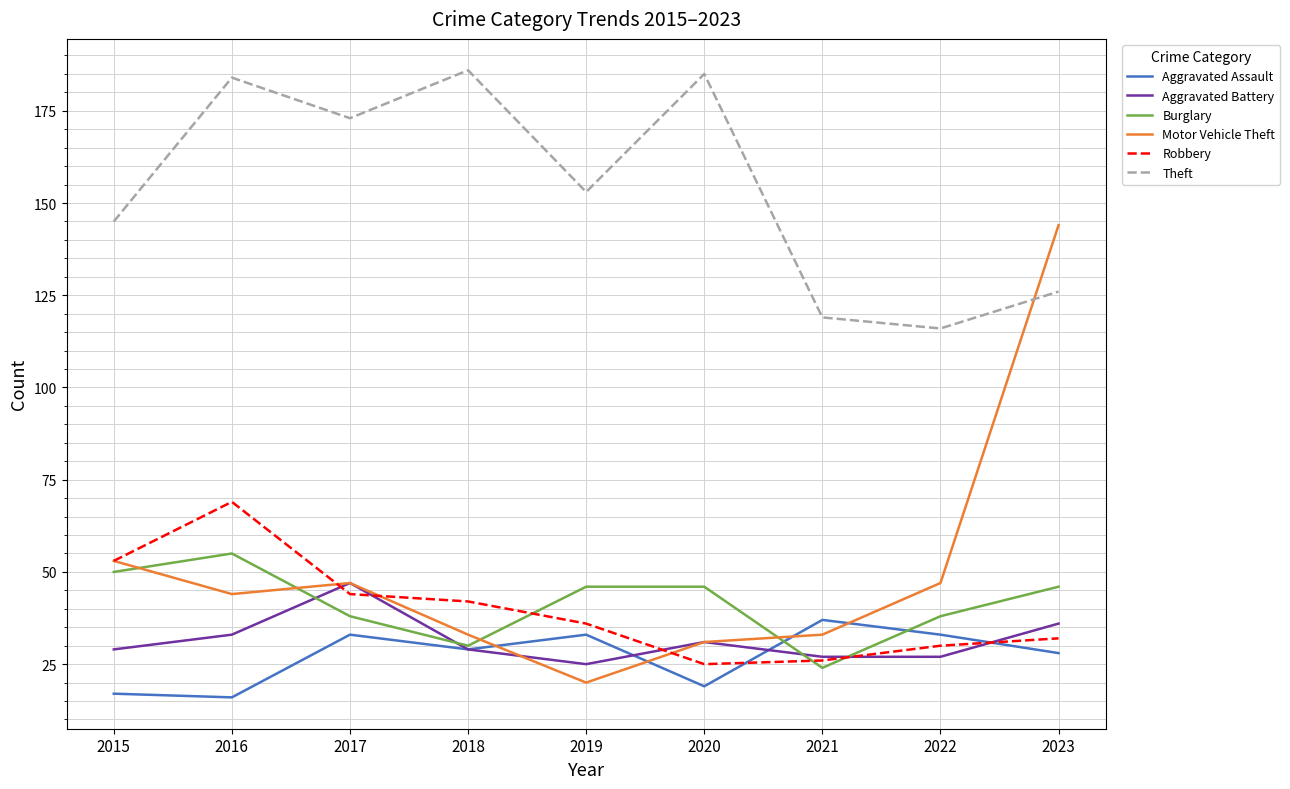

Count the number of categories in the chart.

9